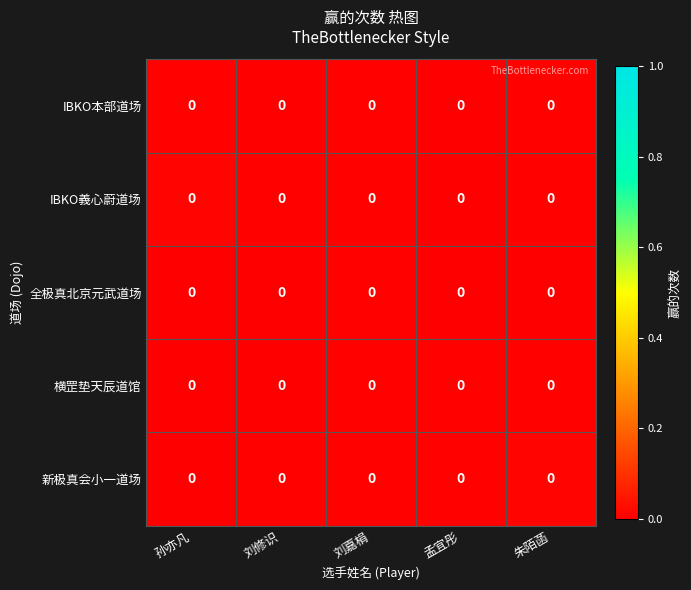

Between 朱陌菡 and 刘嘉梋, which is larger?

朱陌菡